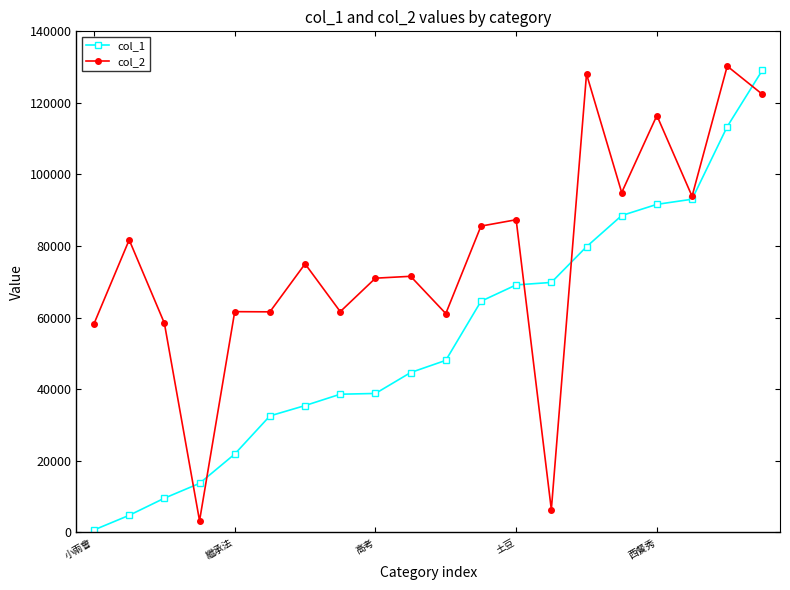

True or false: col_1 has more than 2 points higher than both neighbors.

False